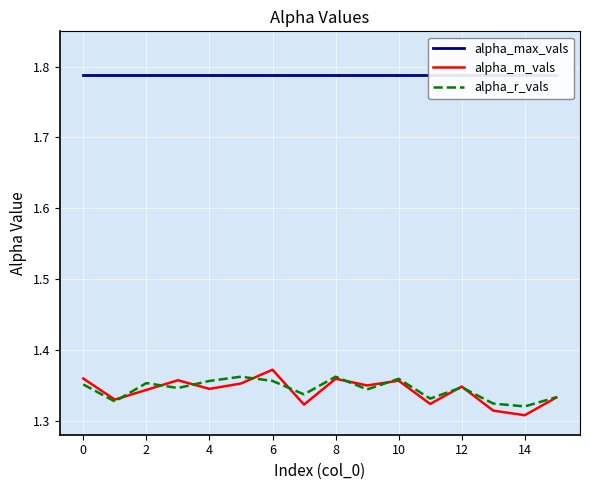

What is the average value of the alpha_r_vals series?

1.3